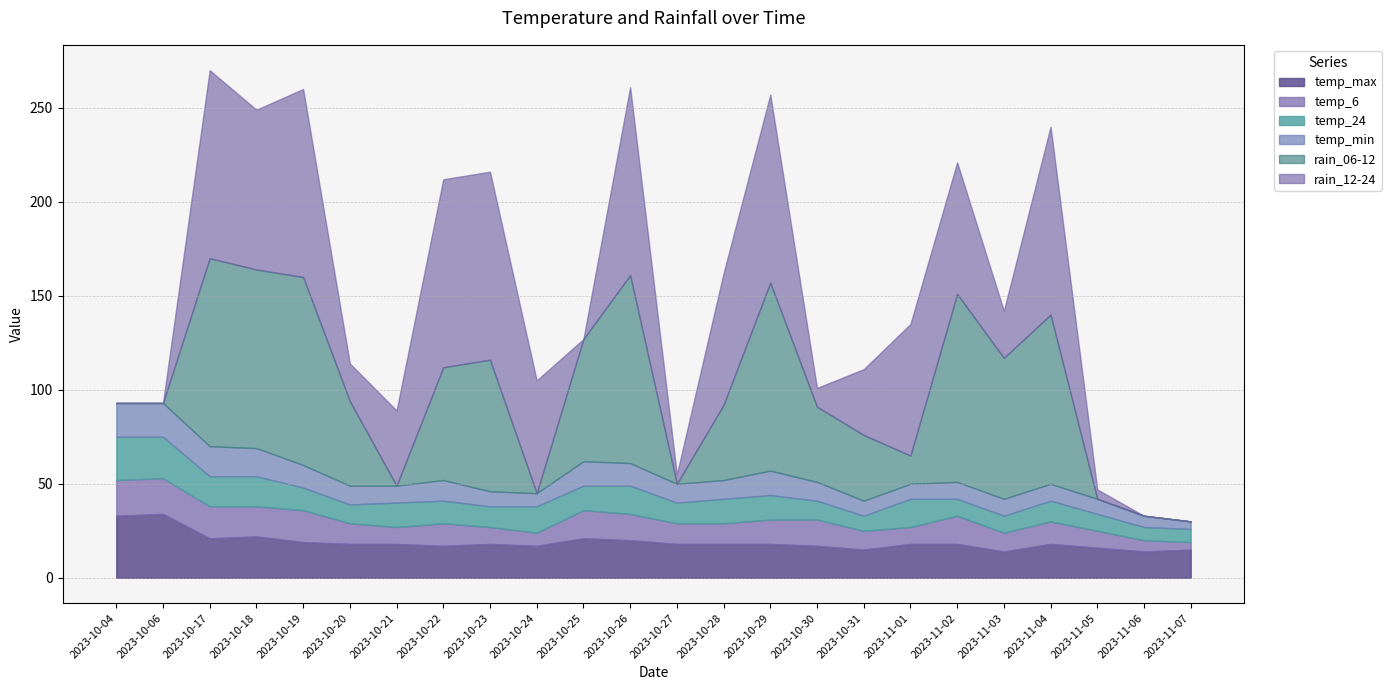

Reading left to right, transcribe all the data shown in this chart.

temp_max: 33	34	21	22	19	18	18	17	18	17	21	20	18	18	18	17	15	18	18	14	18	16	14	15
temp_6: 19	19	17	16	17	11	9	12	9	7	15	14	11	11	13	14	10	9	15	10	12	9	6	4
temp_24: 23	22	16	16	12	10	13	12	11	14	13	15	11	13	13	10	8	15	9	9	11	9	7	7
temp_min: 18	18	16	15	12	10	9	11	8	7	13	12	10	10	13	10	8	8	9	9	9	8	6	4
rain_06-12: 0	0	100	95	100	45	0	60	70	0	65	100	0	40	100	40	35	15	100	75	90	0	0	0
rain_12-24: 0	0	100	85	100	20	40	100	100	60	0	100	5	70	100	10	35	70	70	25	100	5	0	0